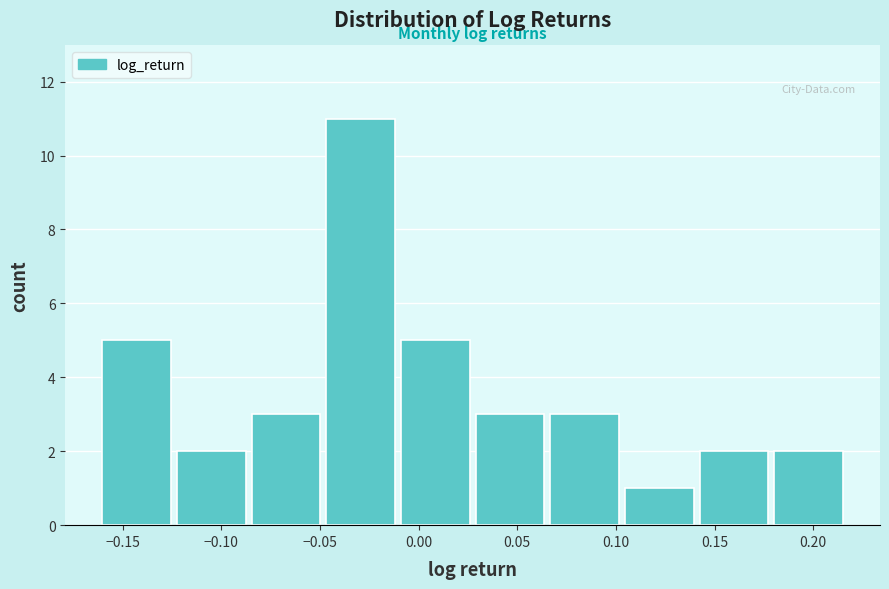

How tall is the bar that spans 0.025 to 0.065 on the x-axis? Neither the bar edges nor the heights are printed on the chart, so give them approximately, as read against the axes.

3